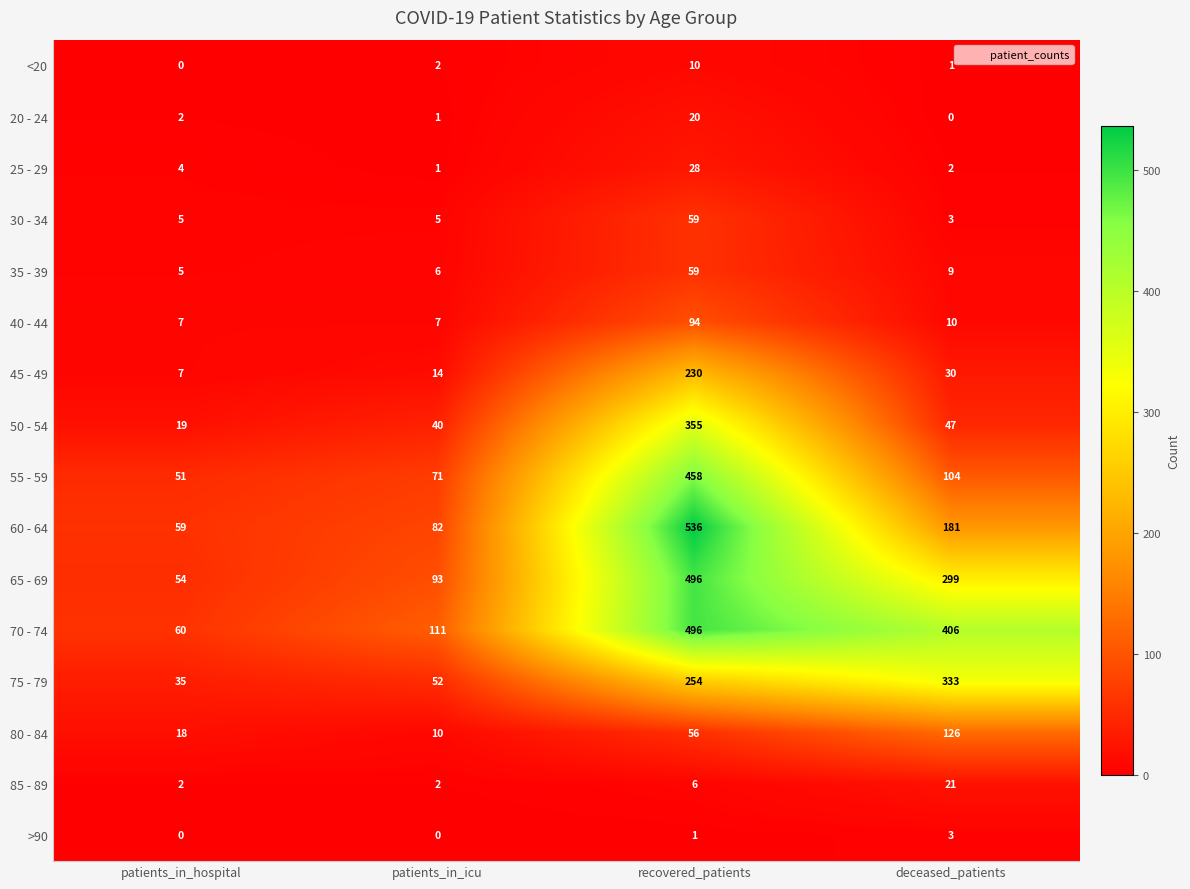

What is the difference between the maximum and minimum values in the 30 - 34 series?

56